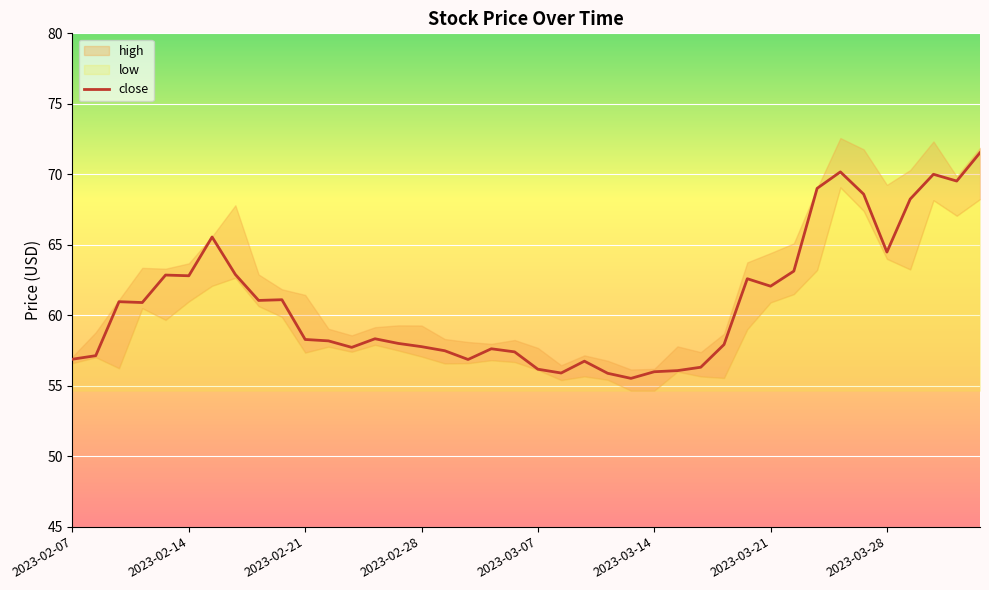

How many lines are shown in the chart?

1